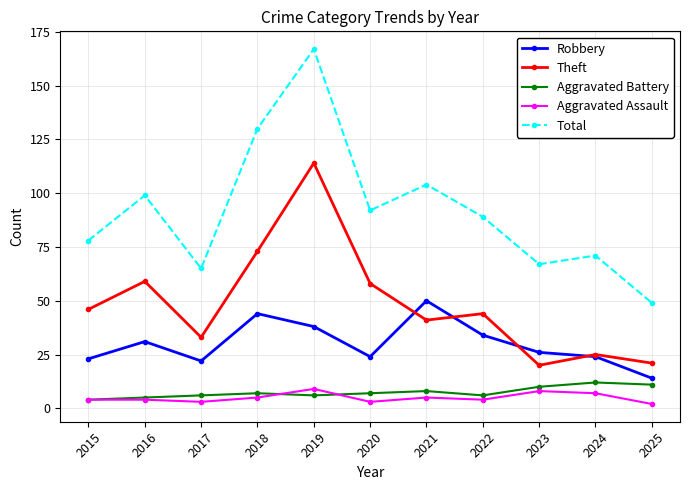

What is the sum of all Theft values?

534